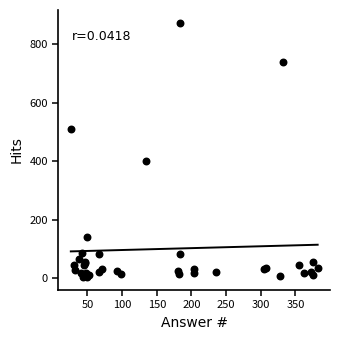

What Y value in the scatter plot is closest to 439?

402